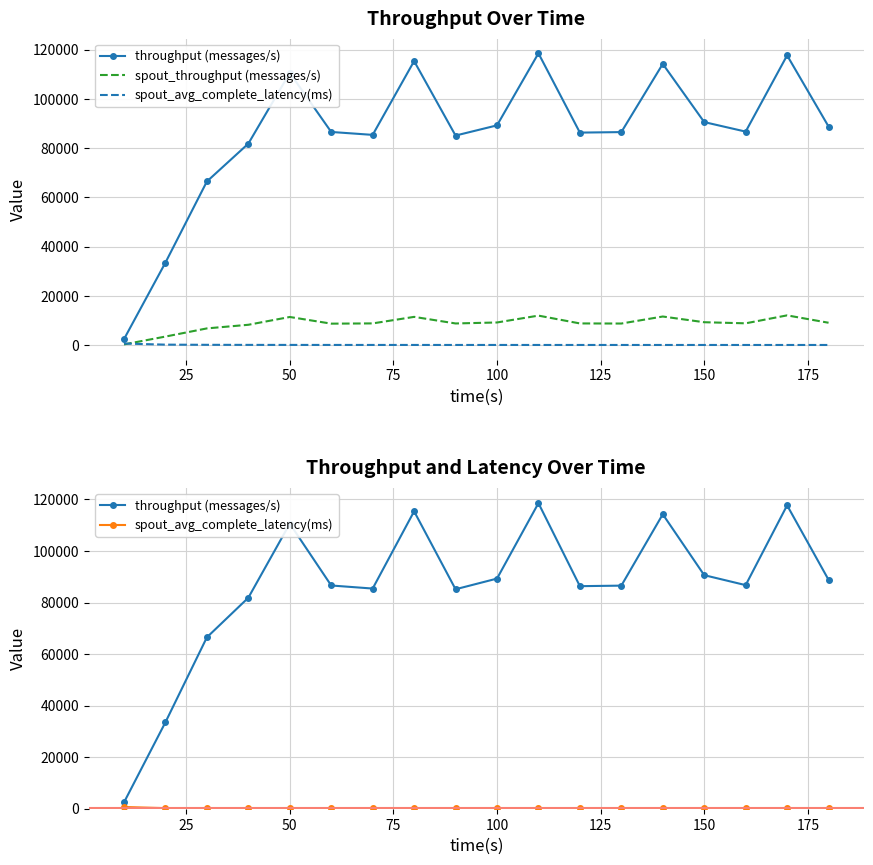

Which has a higher value, 150 or 75?

150